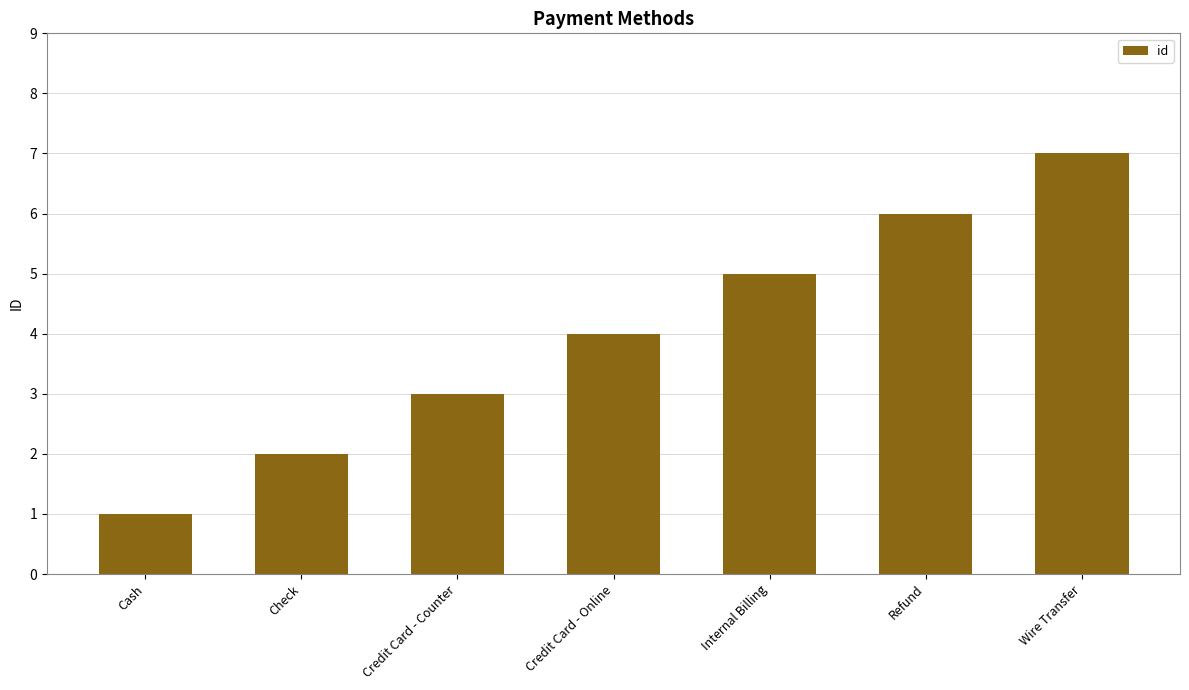

Does the chart contain stacked bars?

No